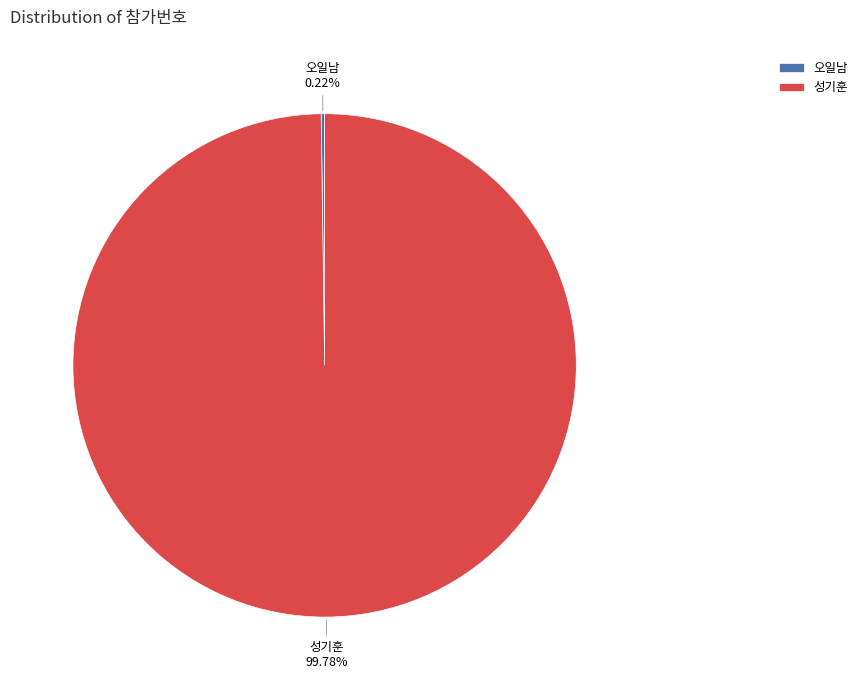

Which category accounts for the majority?

성기훈